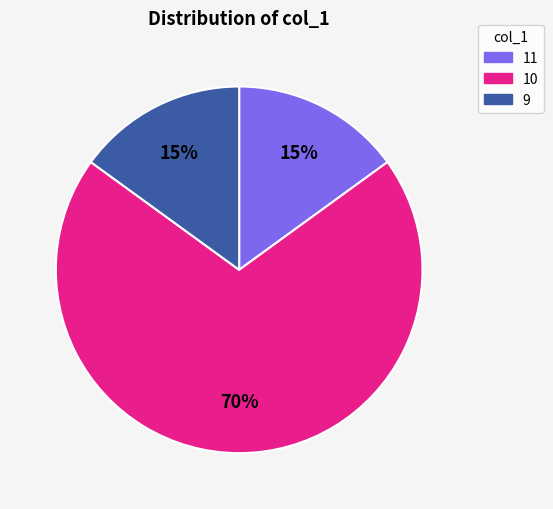

True or false: 9 accounts for 41% of the total.

False